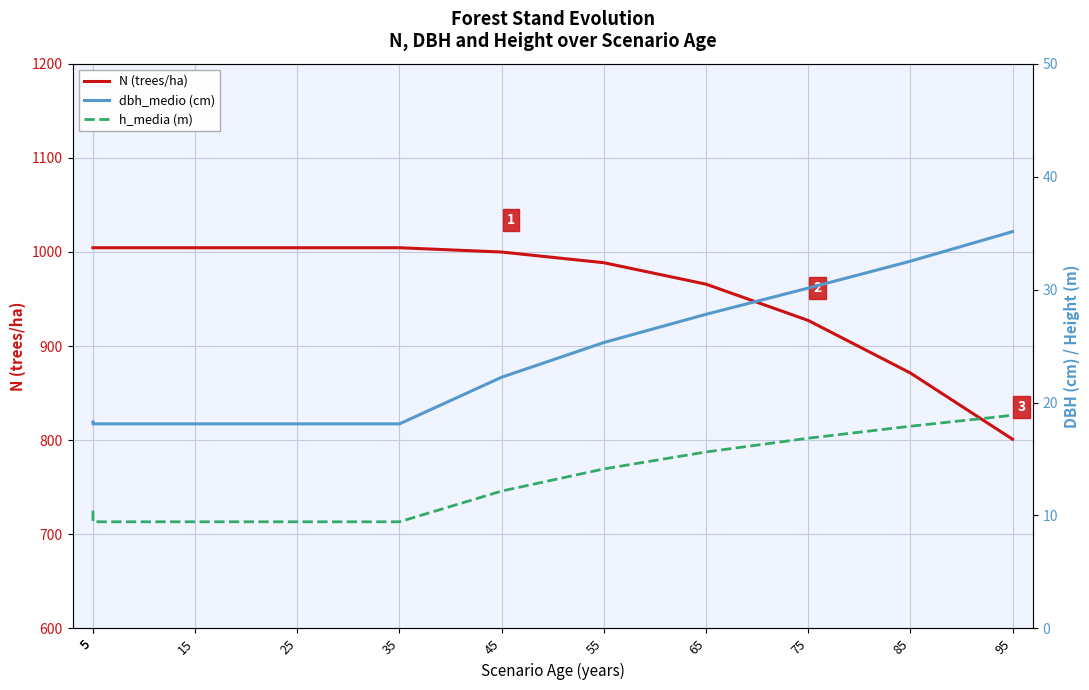

What is the value of the N (trees/ha) point at the 11th from the left?

801.0